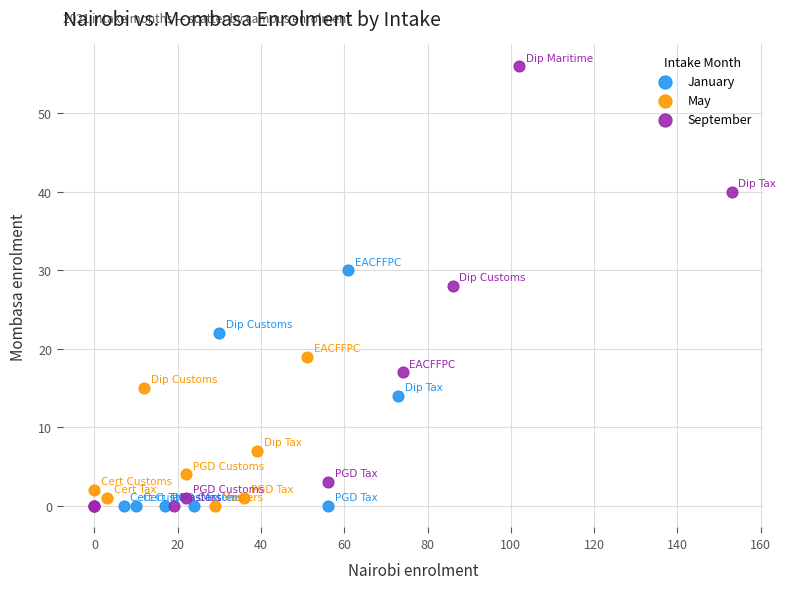

Which series has the largest Y range (max minus min)?

September